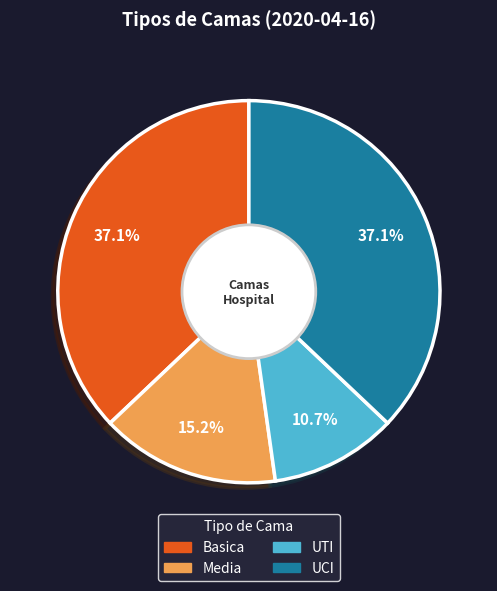

Does UTI account for over 50% of the chart?

No